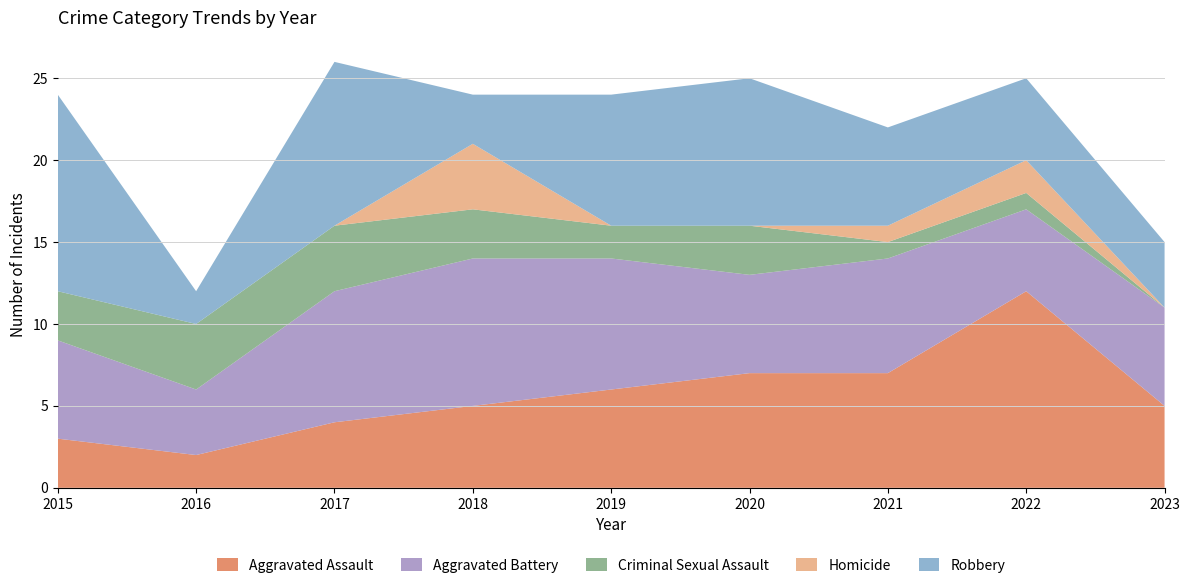

Reading right to left, transcribe all the data shown in this chart.

Aggravated Assault: 5	12	7	7	6	5	4	2	3
Aggravated Battery: 6	5	7	6	8	9	8	4	6
Criminal Sexual Assault: 0	1	1	3	2	3	4	4	3
Homicide: 0	2	1	0	0	4	0	0	0
Robbery: 4	5	6	9	8	3	10	2	12